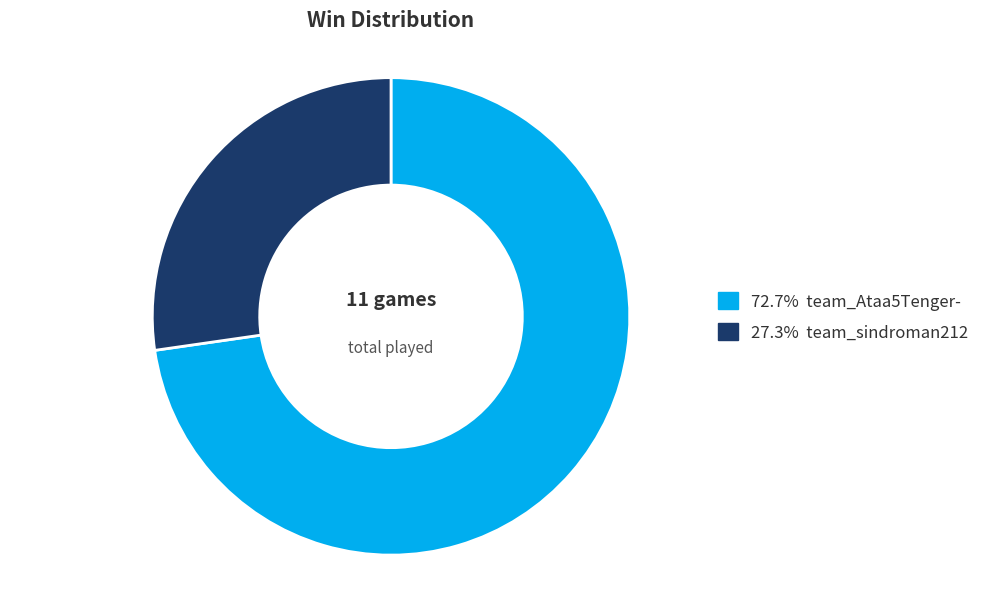

How many segments does this pie chart have?

2